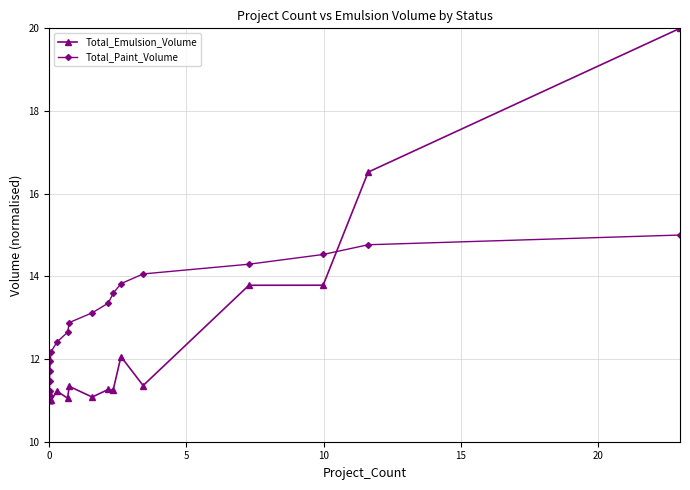

Rank the series by their maximum value, from highest to lowest.

Total_Emulsion_Volume, Total_Paint_Volume